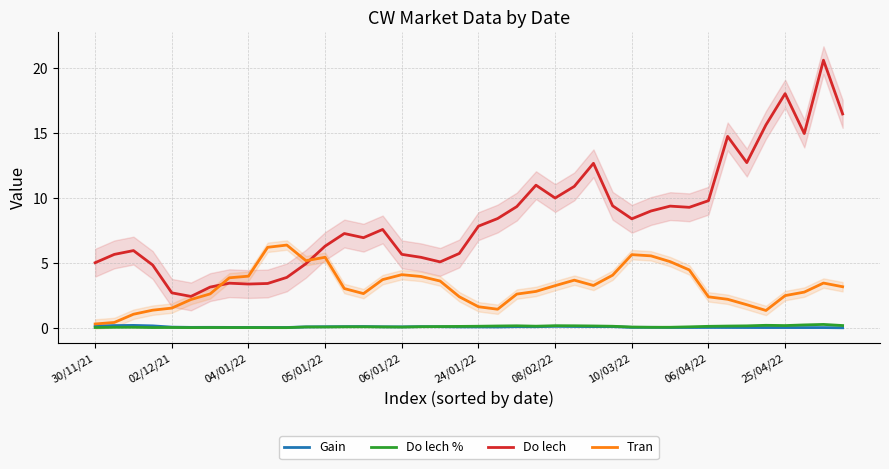

True or false: Tran and Do lech % cross at least once.

False